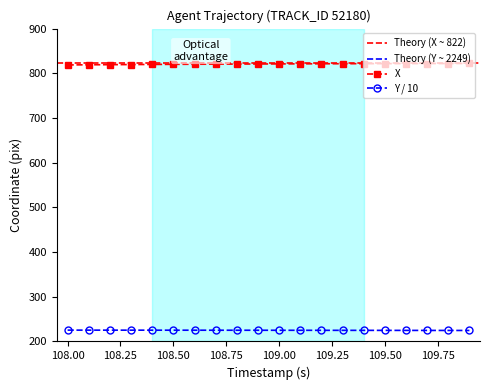

True or false: Y / 10 and X cross at least once.

False